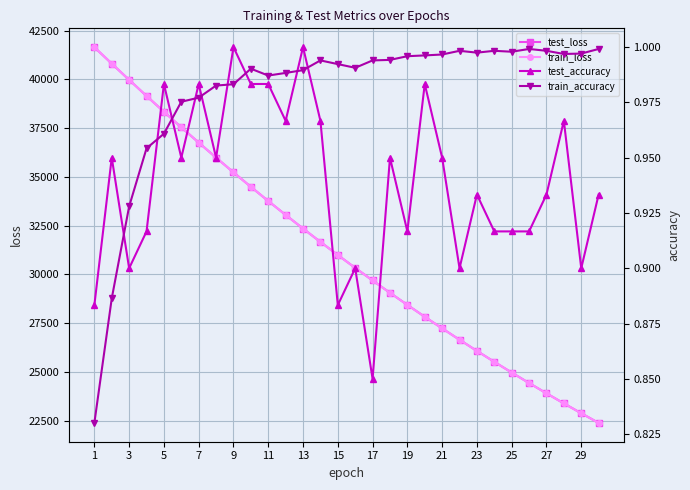

True or false: train_loss has more than 2 points higher than both neighbors.

False